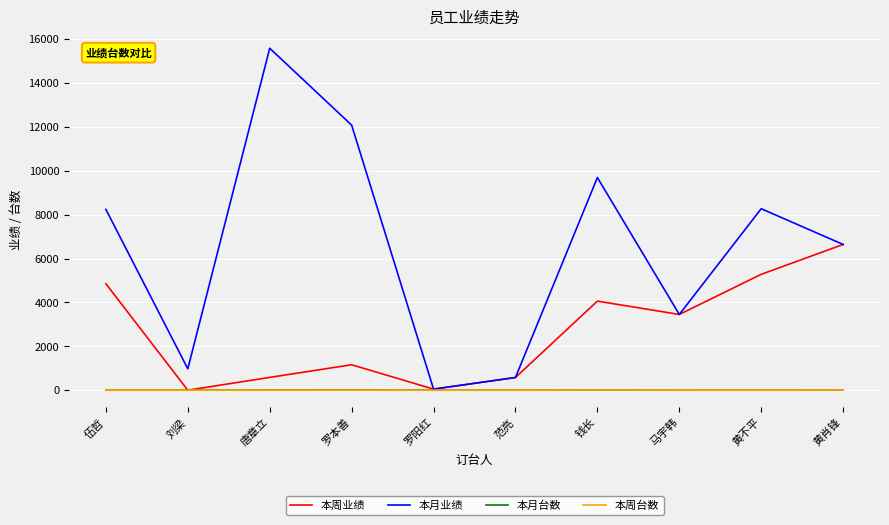

Where is 本周业绩 nearest to the value 3321?

马宇韩